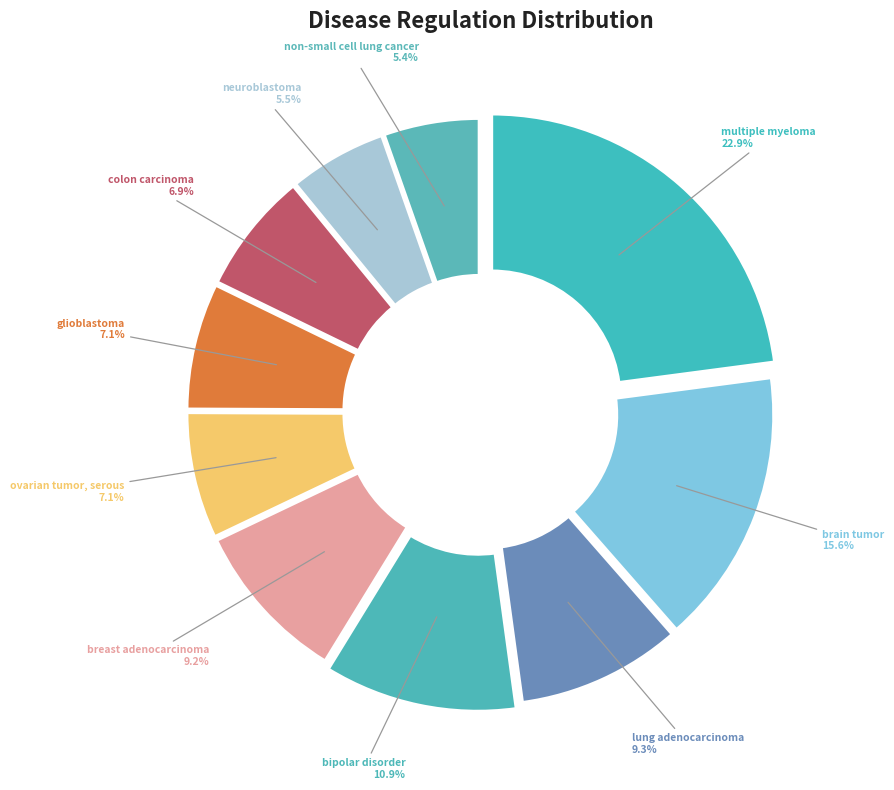

Approximately how many times larger is the value at neuroblastoma compared to colon carcinoma?

0.8